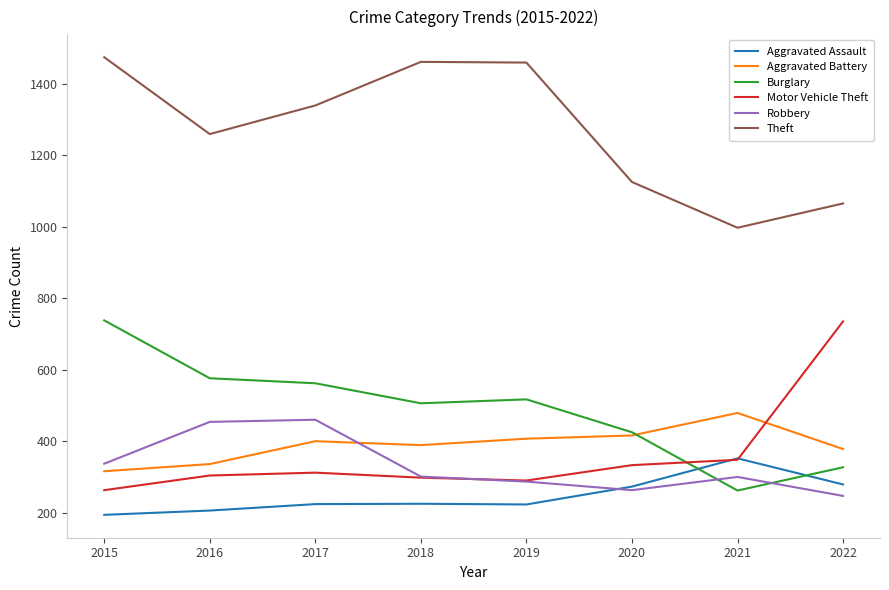

The value of Motor Vehicle Theft at 2020 is 201. True or false?

False